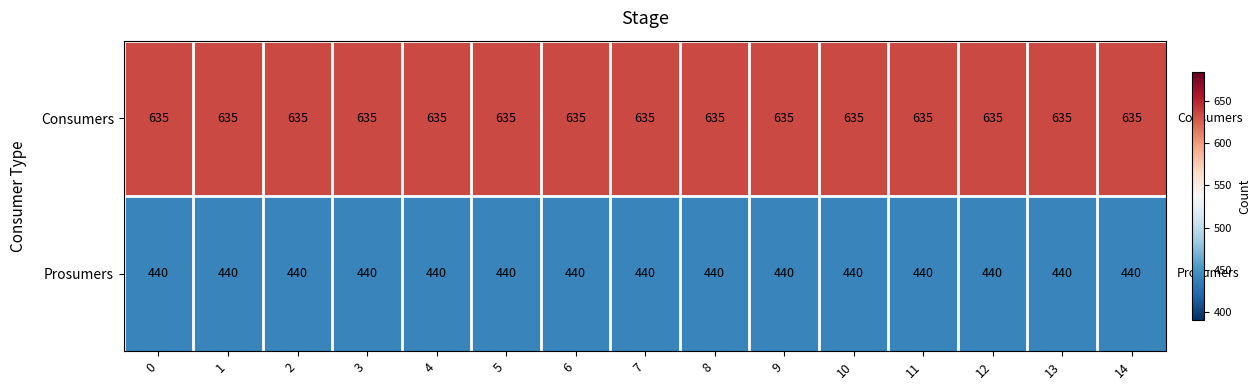

Rank the series by their average value, from highest to lowest.

Consumers, Prosumers